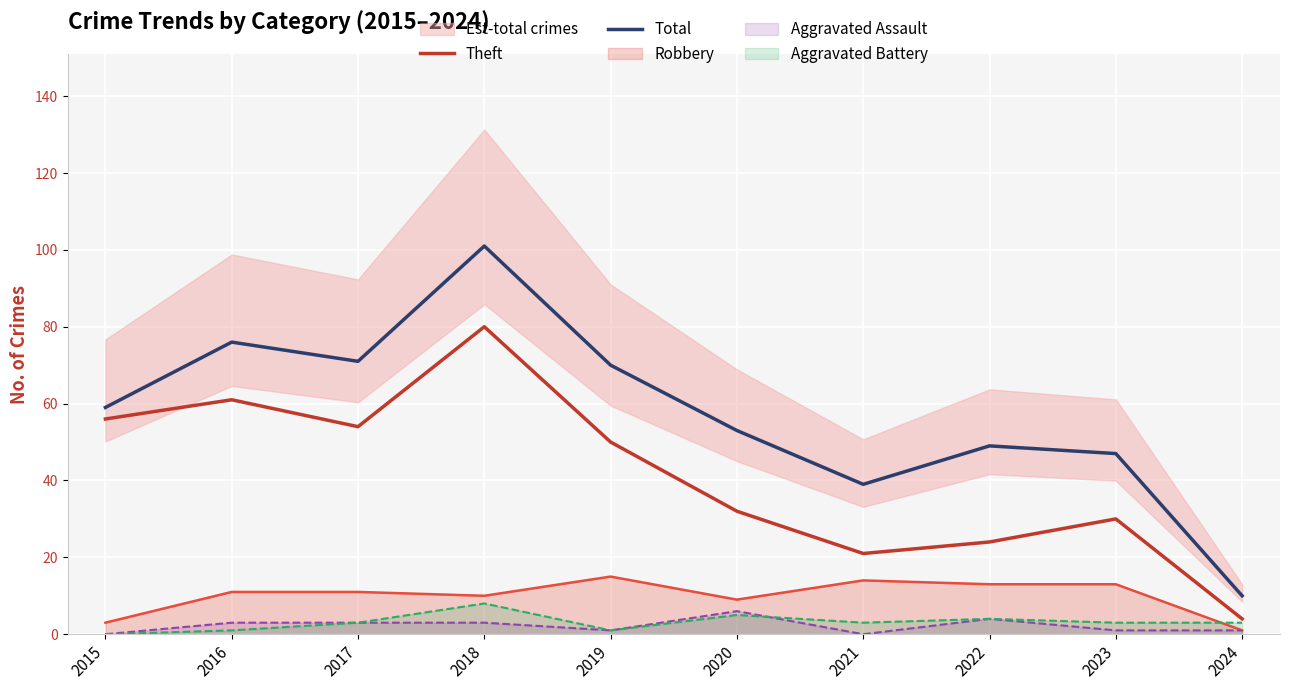

What value does the Total series have at 2022?

49